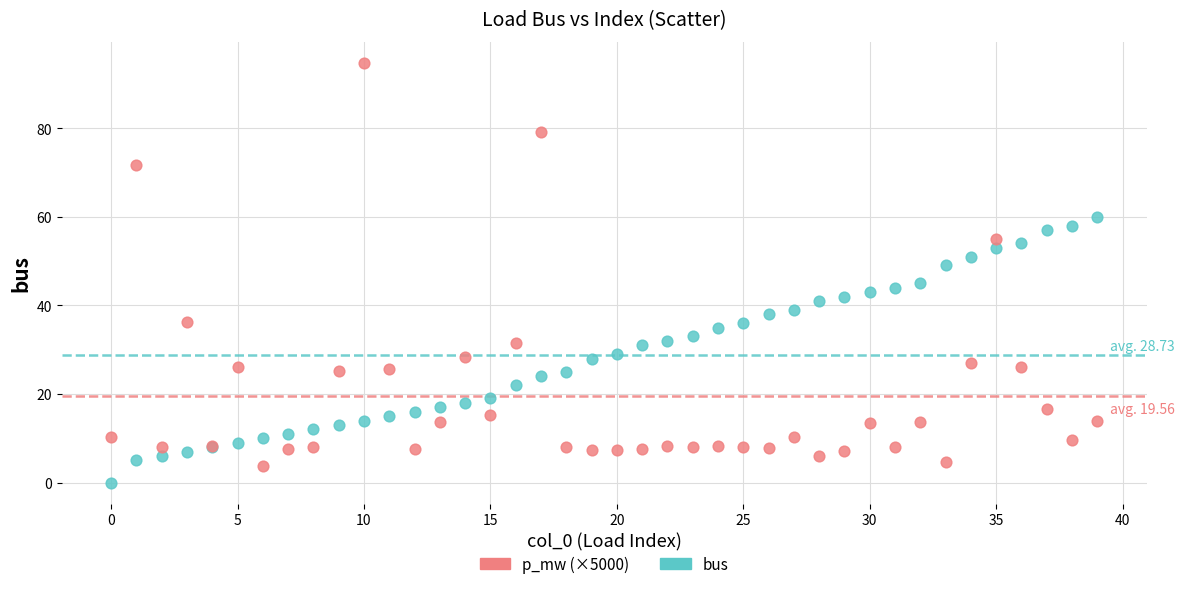

Which series reaches the maximum Y coordinate?

p_mw (×5000)